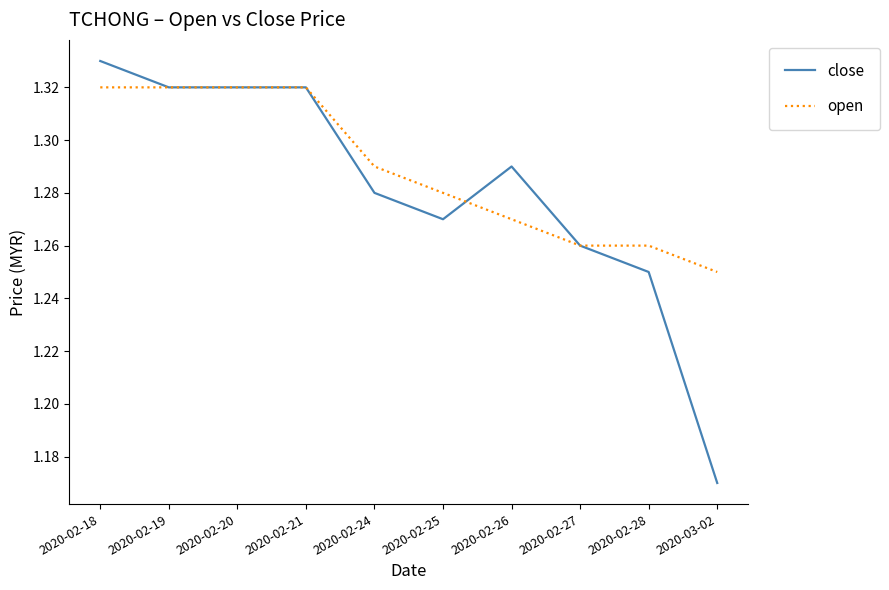

Is the value of close at 2020-02-25 greater than the value of open at 2020-02-25?

No